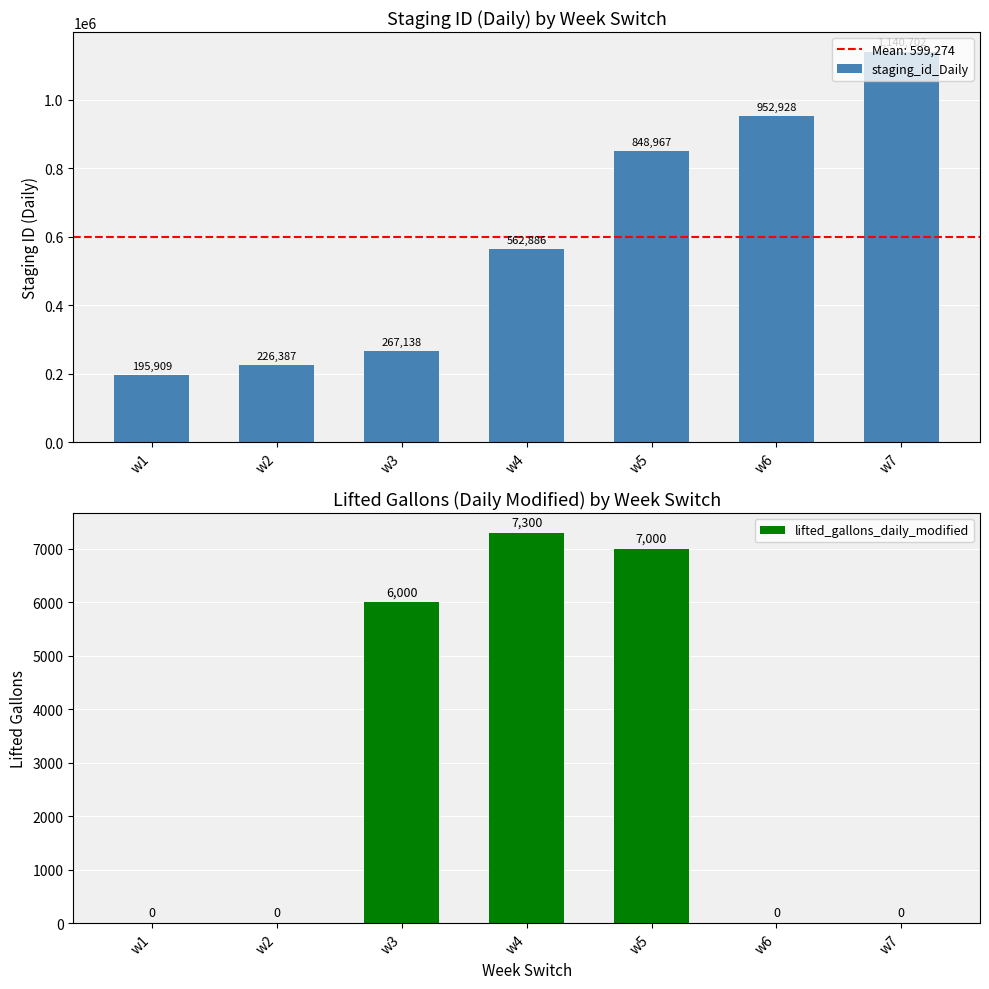

The staging_id_Daily series shows 848967 at w5. True or false?

True